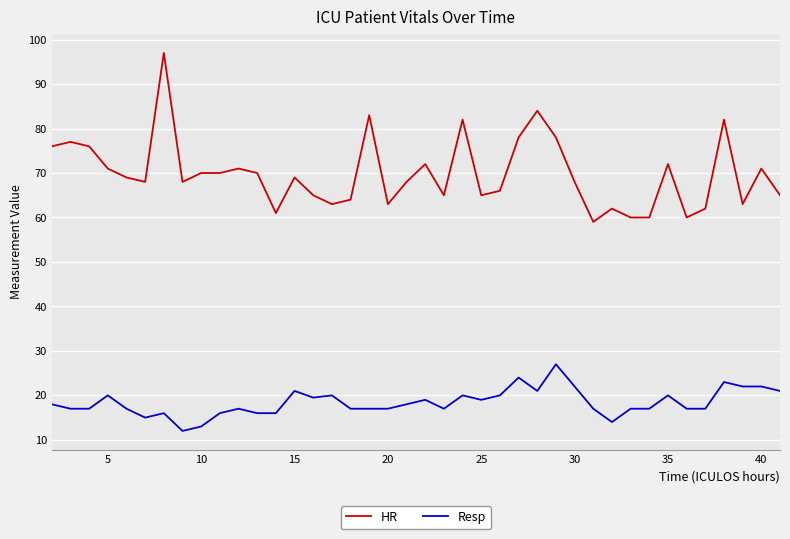

Reading left to right, list all the values displayed in this chart.

HR: 76.0	77.0	76.0	71.0	69.0	68.0	97.0	68.0	70.0	70.0	71.0	70.0	61.0	69.0	65.0	63.0	64.0	83.0	63.0	68.0	72.0	65.0	82.0	65.0	66.0	78.0	84.0	78.0	68.0	59.0	62.0	60.0	60.0	72.0	60.0	62.0	82.0	63.0	71.0	65.0
Resp: 18.0	17.0	17.0	20.0	17.0	15.0	16.0	12.0	13.0	16.0	17.0	16.0	16.0	21.0	19.5	20.0	17.0	17.0	17.0	18.0	19.0	17.0	20.0	19.0	20.0	24.0	21.0	27.0	22.0	17.0	14.0	17.0	17.0	20.0	17.0	17.0	23.0	22.0	22.0	21.0